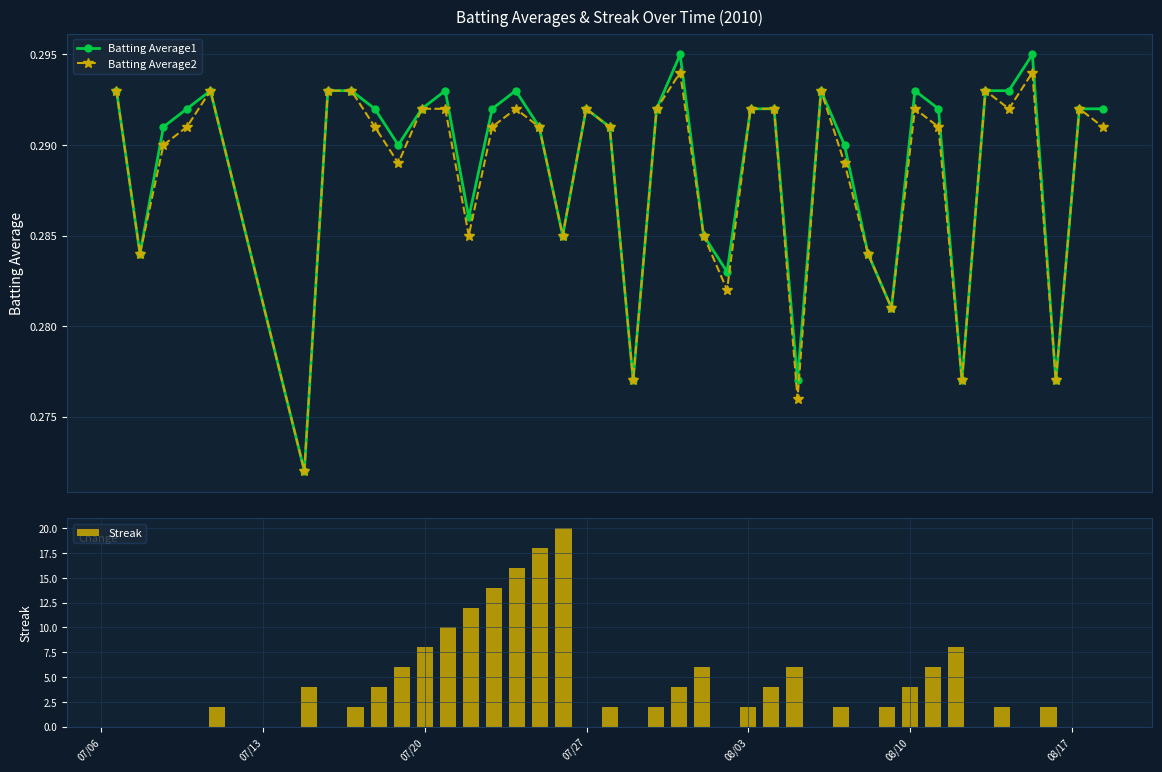

How many interior local valleys does the Batting Average2 series have?

12